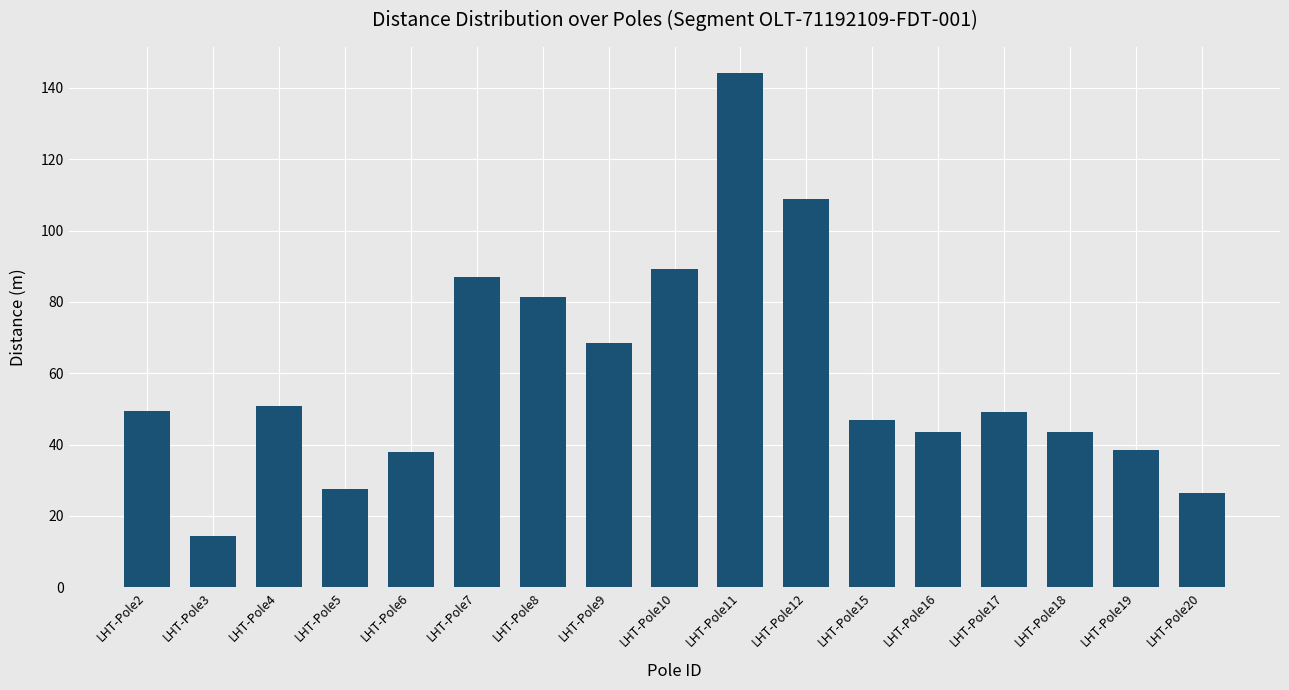

What is the difference between the maximum and minimum values?

129.9